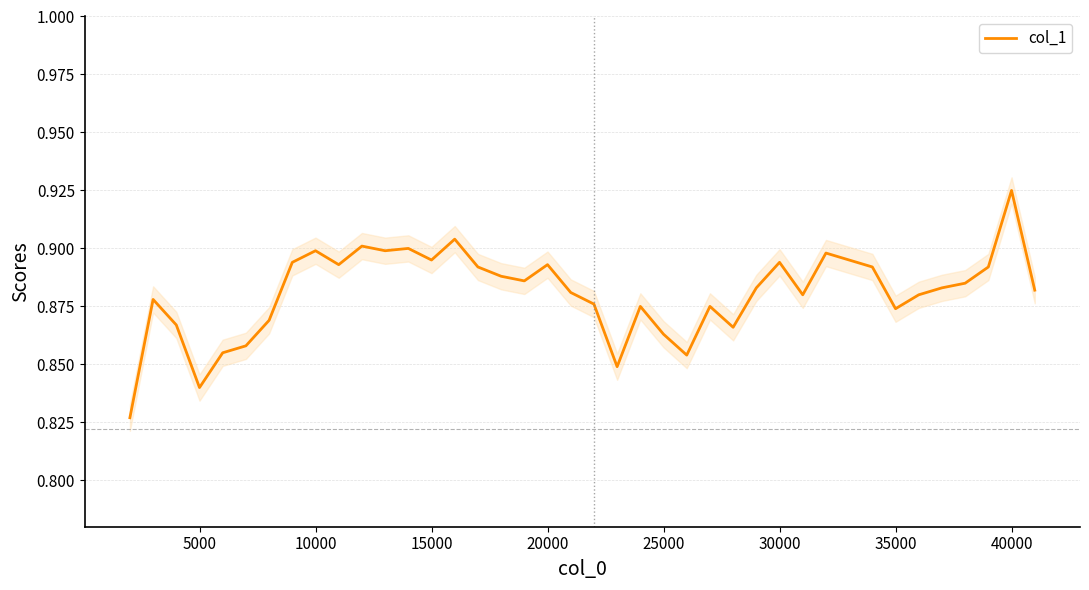

How many lines are shown in the chart?

1